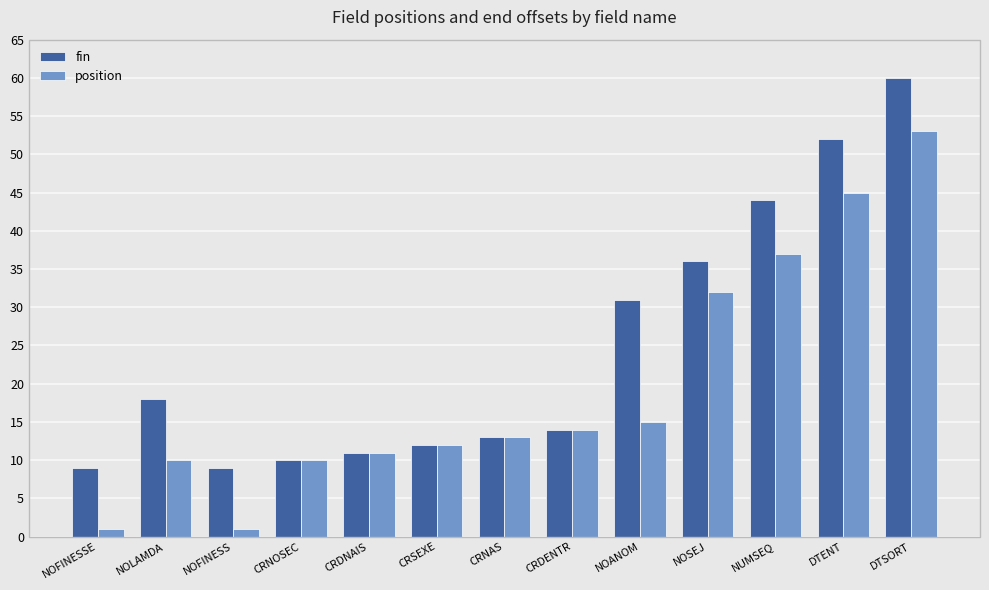

At which category is the sum across all series the highest?

DTSORT